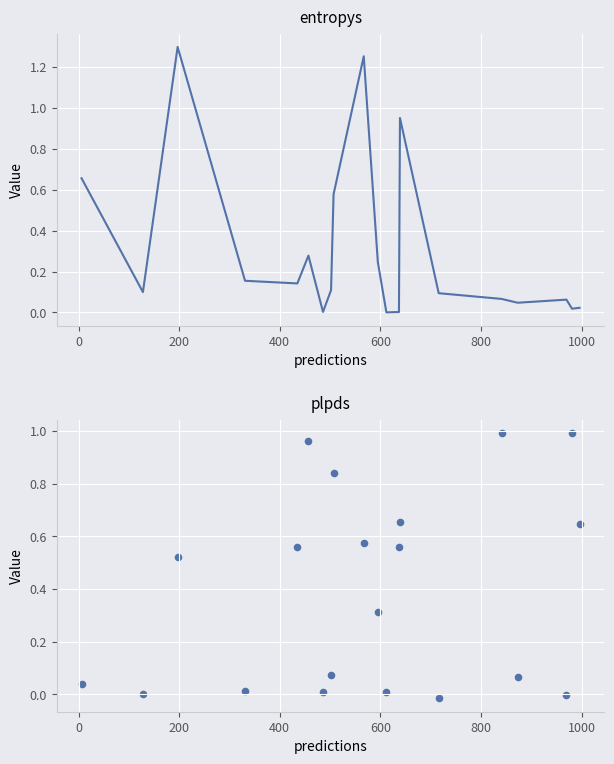

Which series contains the highest Y value?

entropys